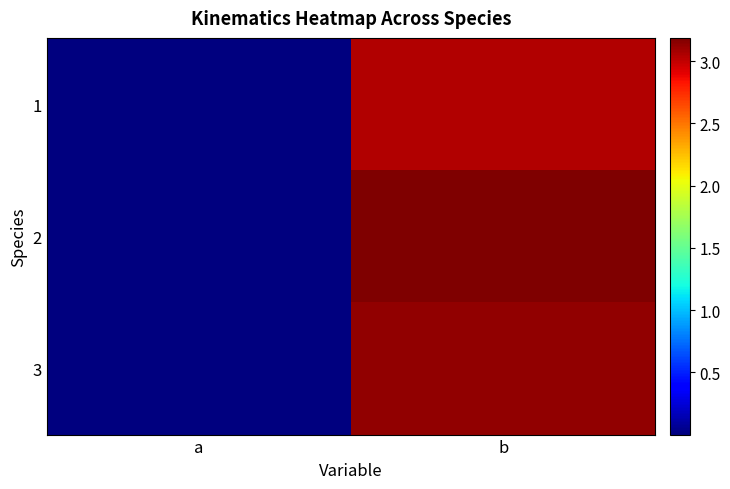

Reading left to right, extract all data points from this chart.

1: a=0.0	b=3.0
2: a=0.0	b=3.2
3: a=0.0	b=3.1